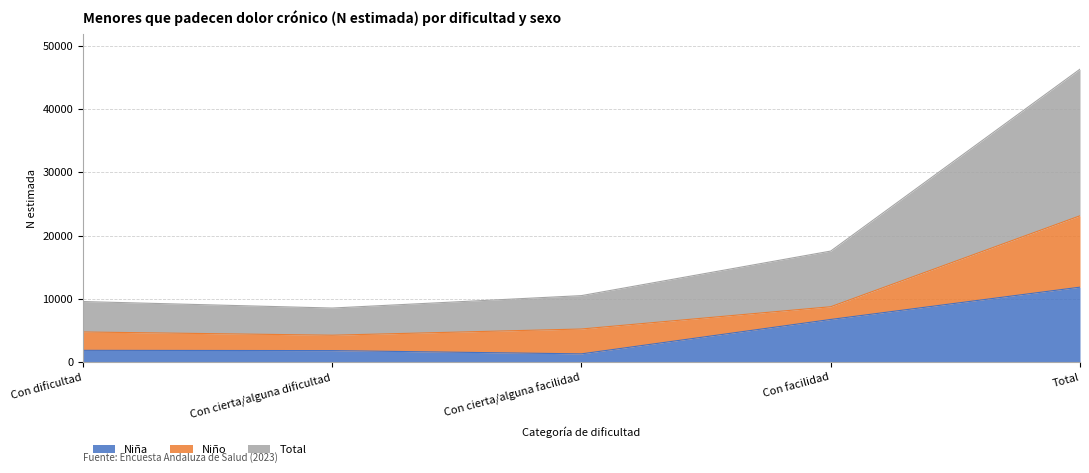

The value of Total at Total is 13204. True or false?

False